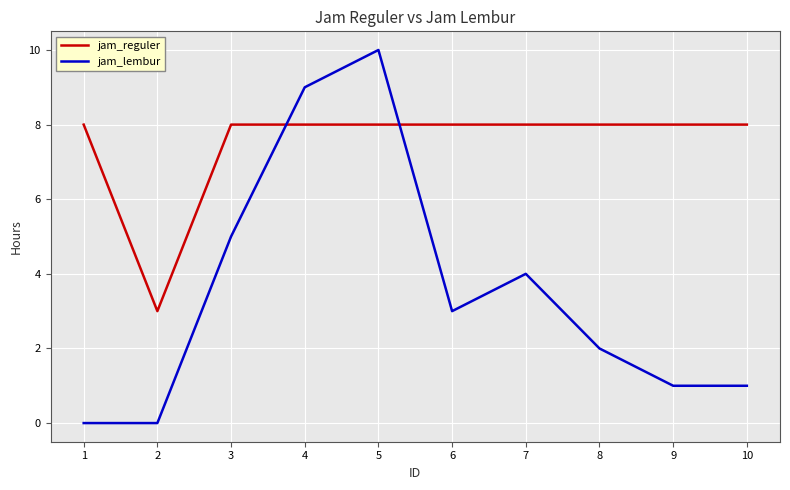

At which category is the sum across all series the highest?

5